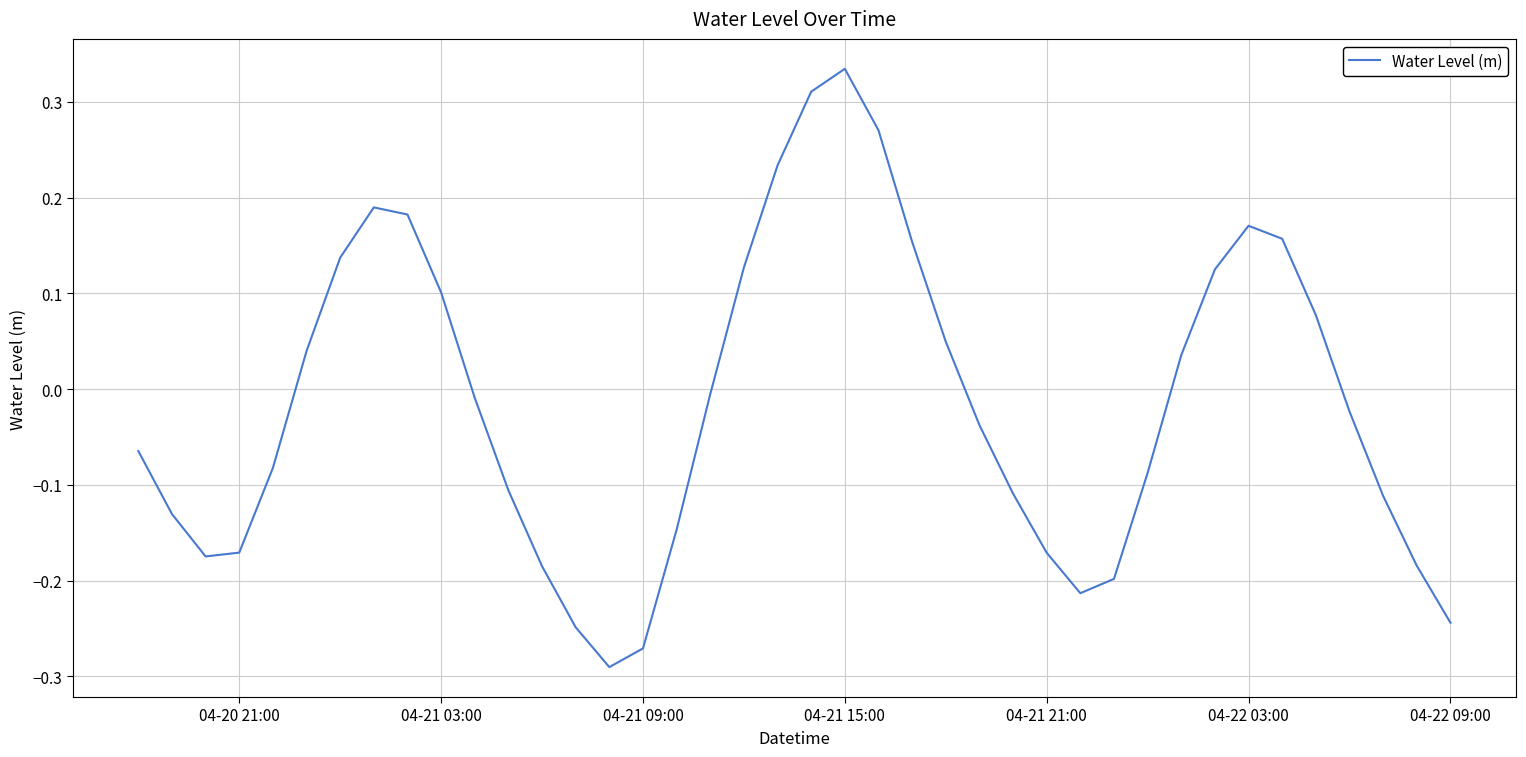

What is the difference between the maximum and minimum values?

0.6